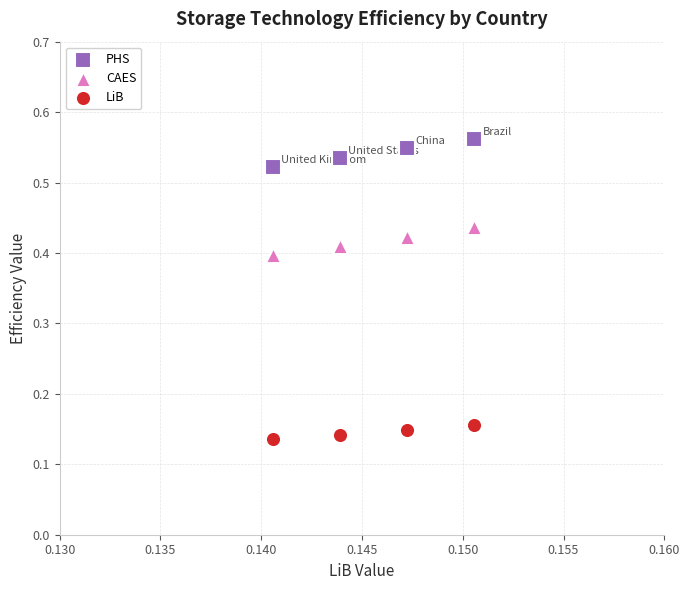

Which series reaches the maximum Y coordinate?

PHS